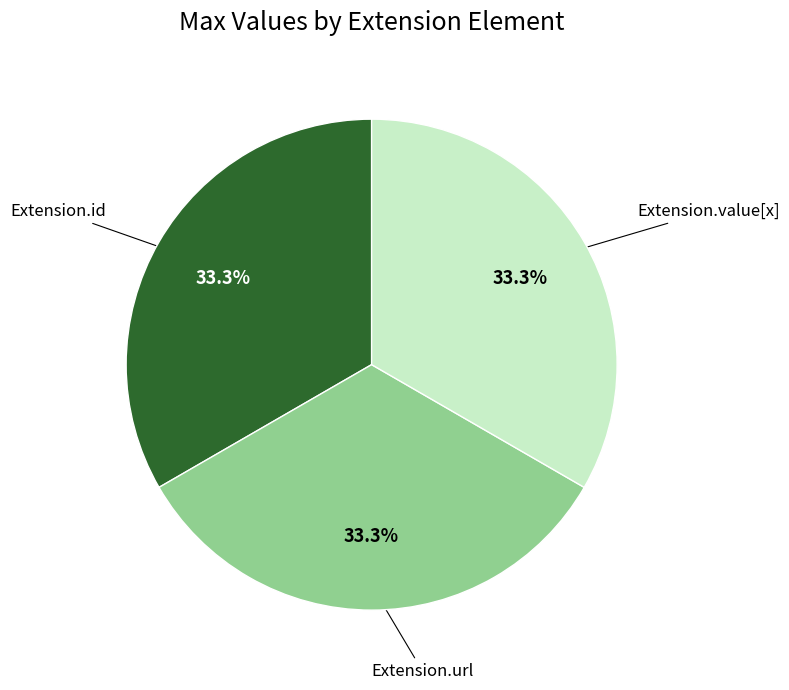

To the nearest percent, what portion does Extension.value[x] represent?

33%